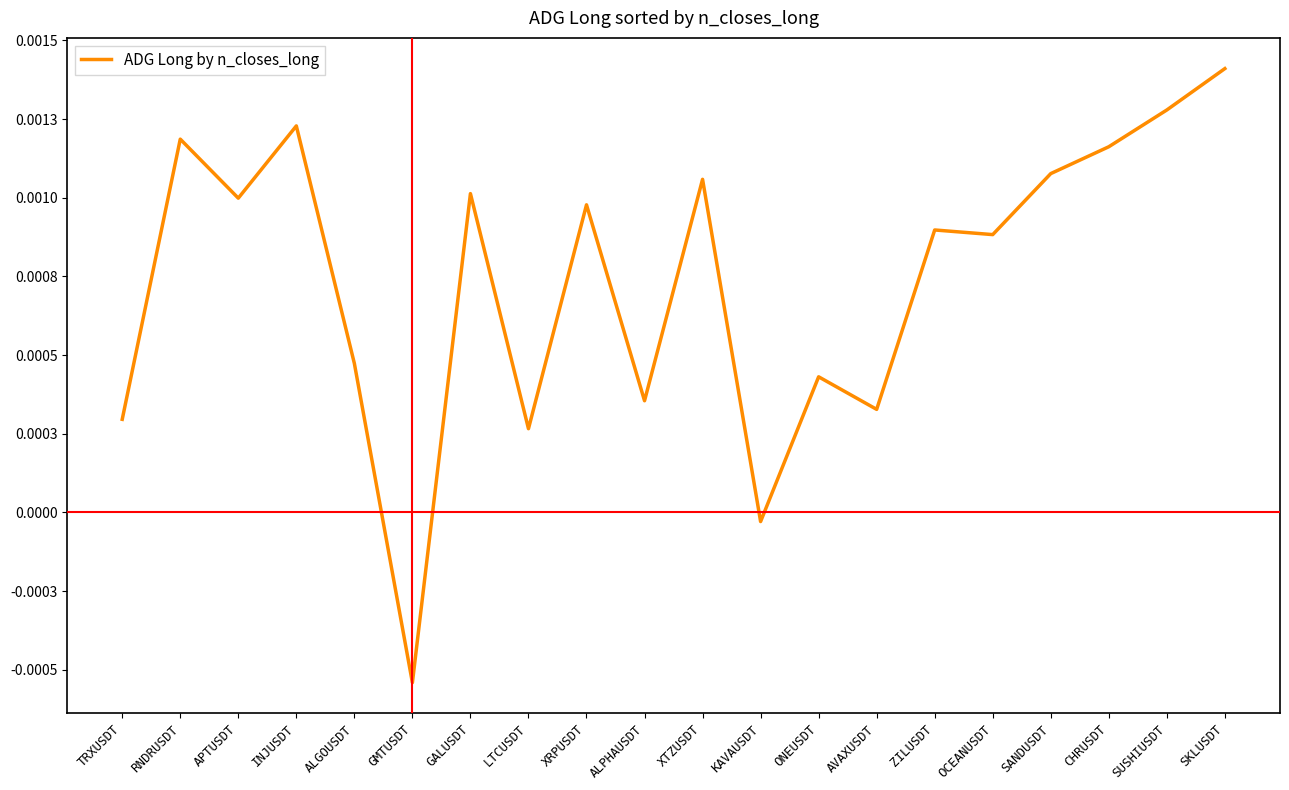

Is this an area chart (filled region under the line)?

No